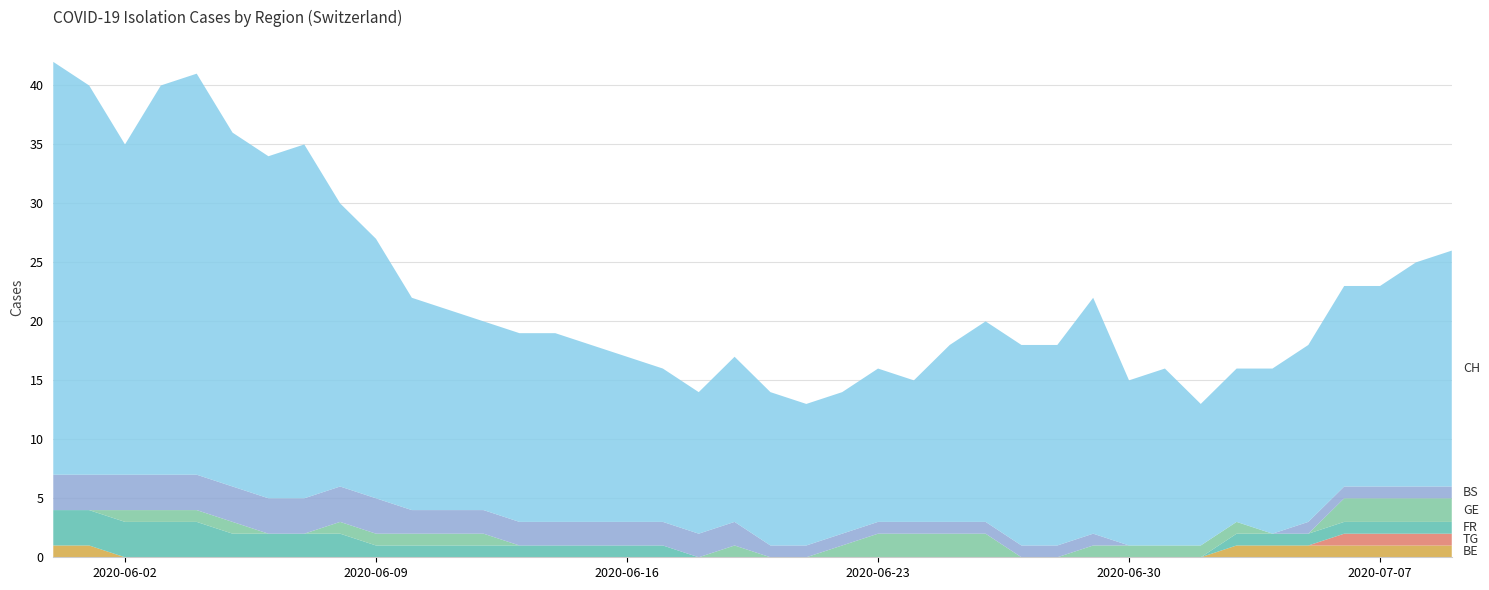

Reading right to left, list all the values displayed in this chart.

BE: 1	1	1	1	1	1	1	0	0	0	0	0	0	0	0	0	0	0	0	0	0	0	0	0	0	0	0	0	0	0	0	0	0	0	0	0	0	0	1	1
BS: 1	1	1	1	1	0	0	0	0	0	1	1	1	1	1	1	1	1	1	1	2	2	2	2	2	2	2	2	2	2	3	3	3	3	3	3	3	3	3	3
FR: 1	1	1	1	1	1	1	0	0	0	0	0	0	0	0	0	0	0	0	0	0	0	1	1	1	1	1	1	1	1	1	2	2	2	2	3	3	3	3	3
GE: 2	2	2	2	0	0	1	1	1	1	1	0	0	2	2	2	2	1	0	0	1	0	0	0	0	0	0	1	1	1	1	1	0	0	1	1	1	1	0	0
TG: 1	1	1	1	0	0	0	0	0	0	0	0	0	0	0	0	0	0	0	0	0	0	0	0	0	0	0	0	0	0	0	0	0	0	0	0	0	0	0	0
CH: 20	19	17	17	15	14	13	12	15	14	20	17	17	17	15	12	13	12	12	13	14	12	13	14	15	16	16	16	17	18	22	24	30	29	30	34	33	28	33	35